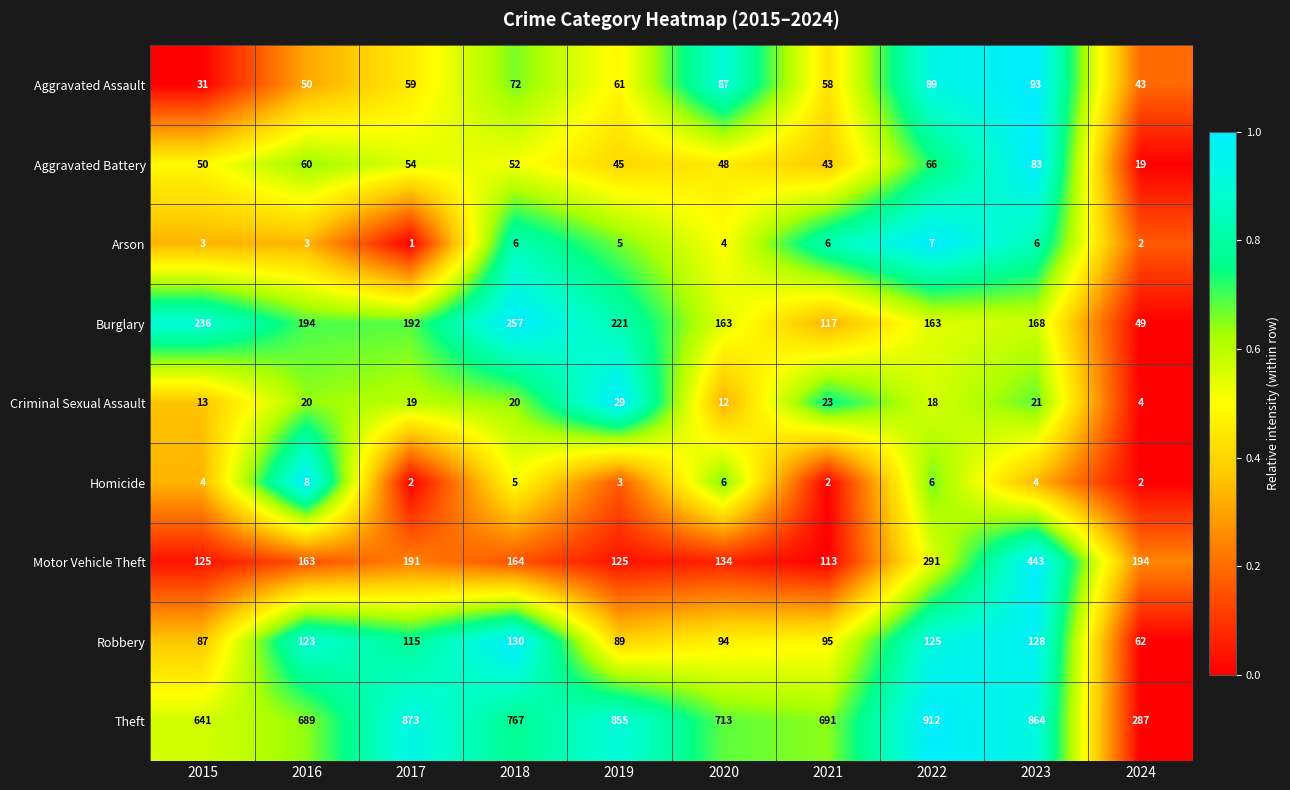

Which category has the highest value in the Motor Vehicle Theft series?

2023